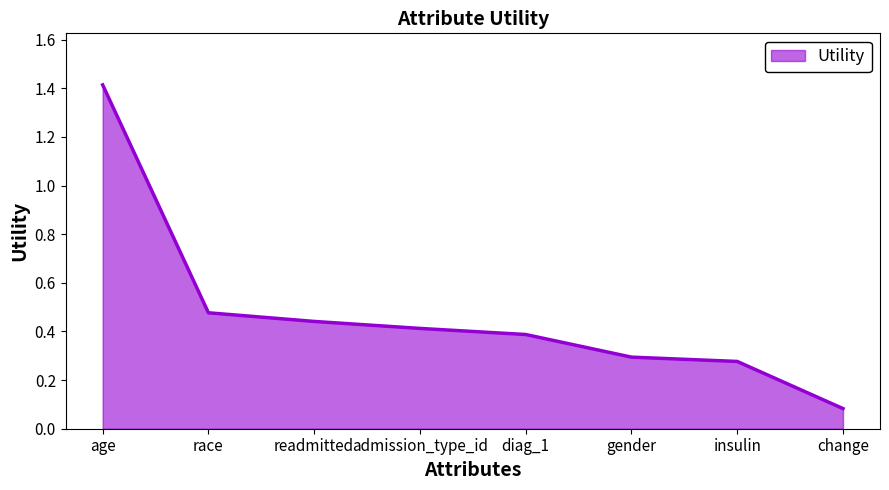

At which category does the chart reach its peak across all series?

age